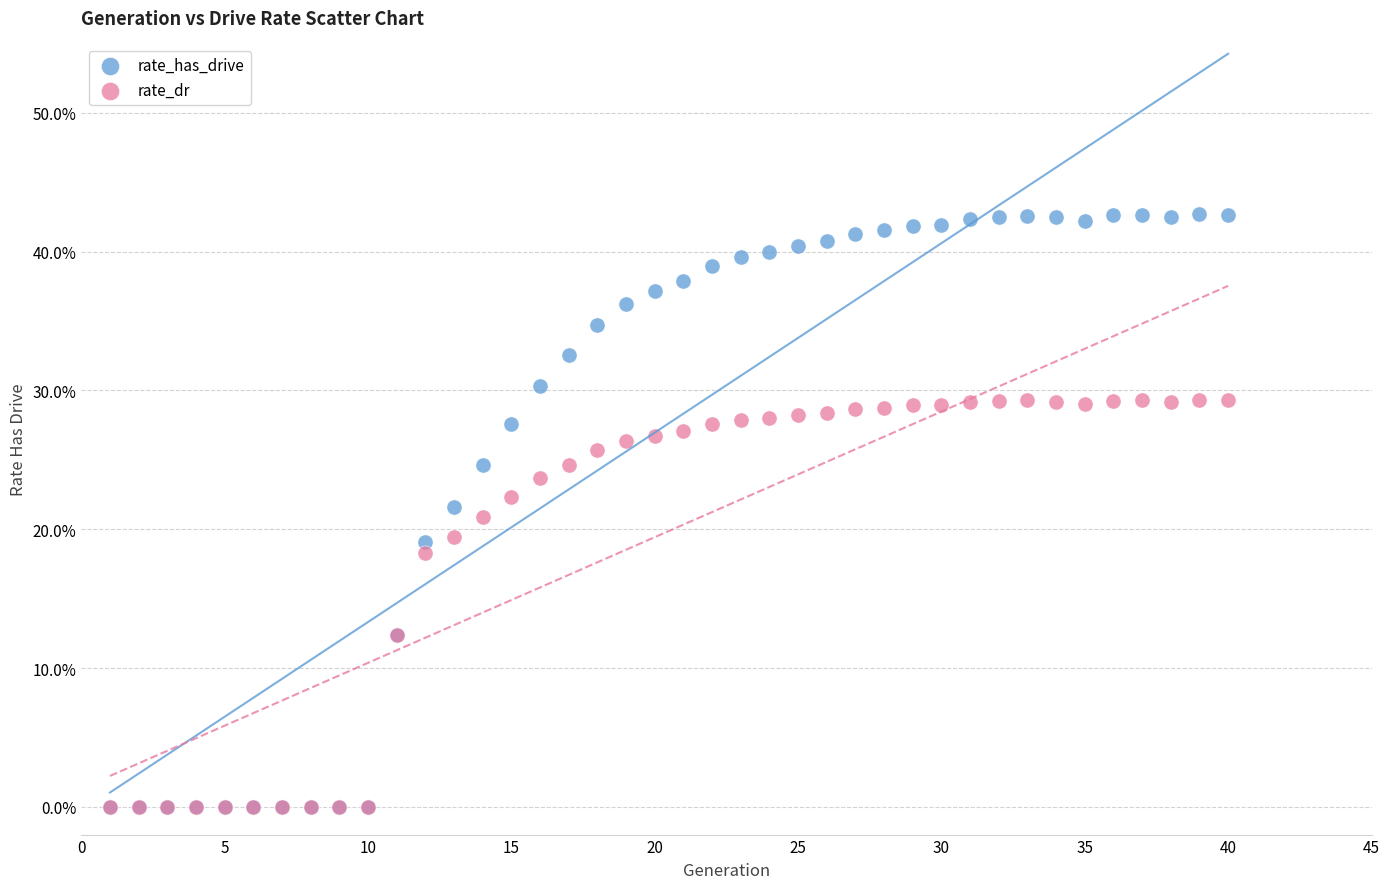

What are all the series names shown in the legend?

rate_has_drive, rate_dr